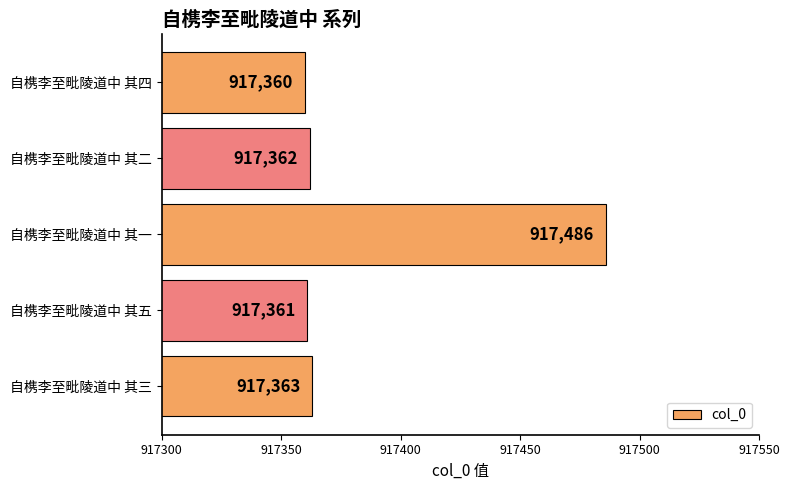

Reading top to bottom, extract all data points from this chart.

自槜李至毗陵道中 其四=917360	自槜李至毗陵道中 其二=917362	自槜李至毗陵道中 其一=917486	自槜李至毗陵道中 其五=917361	自槜李至毗陵道中 其三=917363